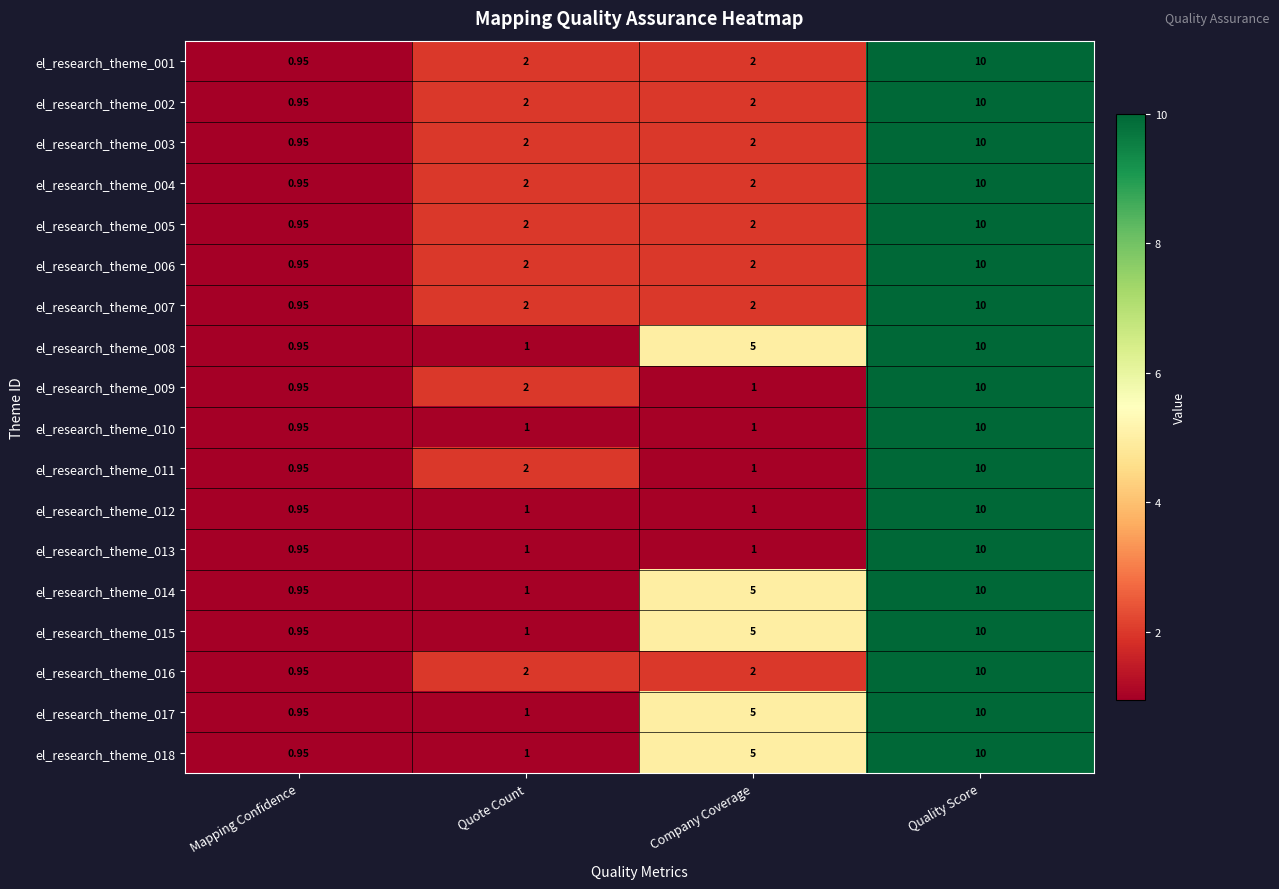

List the labels in order of el_research_theme_009 value, largest first.

Quality Score, Quote Count, Company Coverage, Mapping Confidence